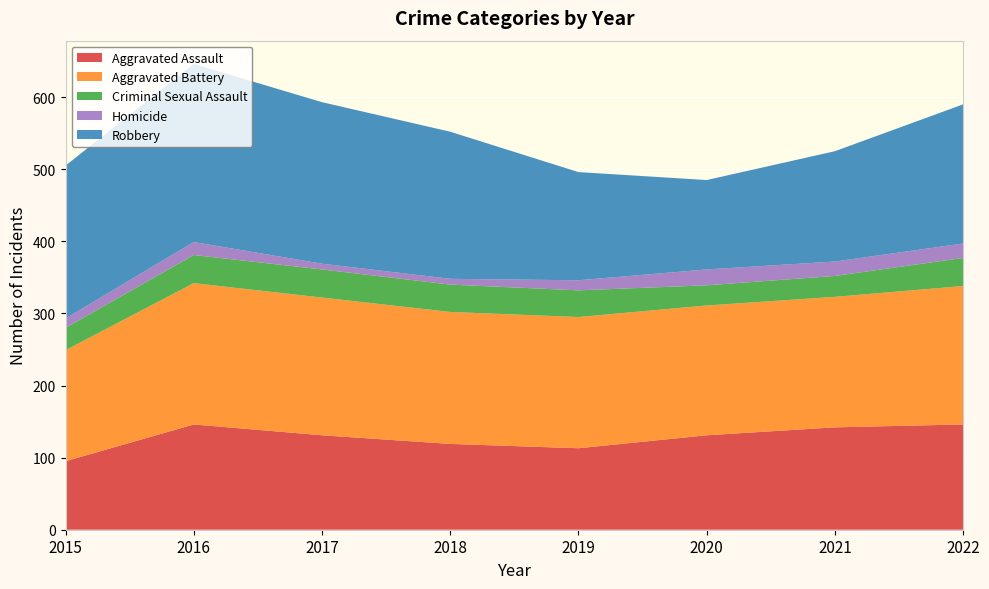

Reading left to right, transcribe all the data shown in this chart.

Aggravated Assault: 2015=95	2016=146	2017=131	2018=119	2019=113	2020=131	2021=142	2022=146
Aggravated Battery: 2015=154	2016=196	2017=191	2018=183	2019=182	2020=180	2021=181	2022=192
Criminal Sexual Assault: 2015=31	2016=39	2017=39	2018=38	2019=37	2020=28	2021=29	2022=39
Homicide: 2015=13	2016=18	2017=8	2018=8	2019=14	2020=22	2021=20	2022=20
Robbery: 2015=212	2016=247	2017=224	2018=204	2019=150	2020=124	2021=153	2022=193